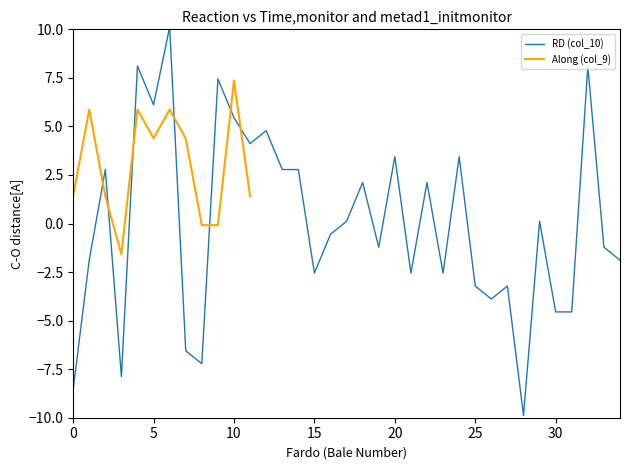

The value at 136151 is 0.7. True or false?

False